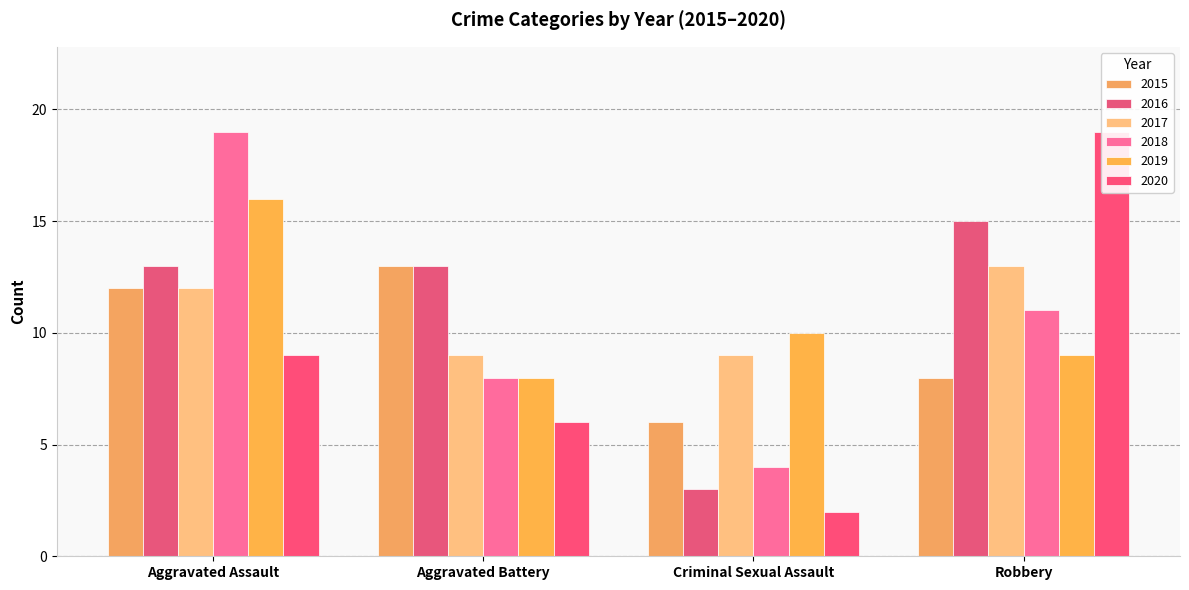

Which has a higher value, Aggravated Battery or Criminal Sexual Assault?

Aggravated Battery